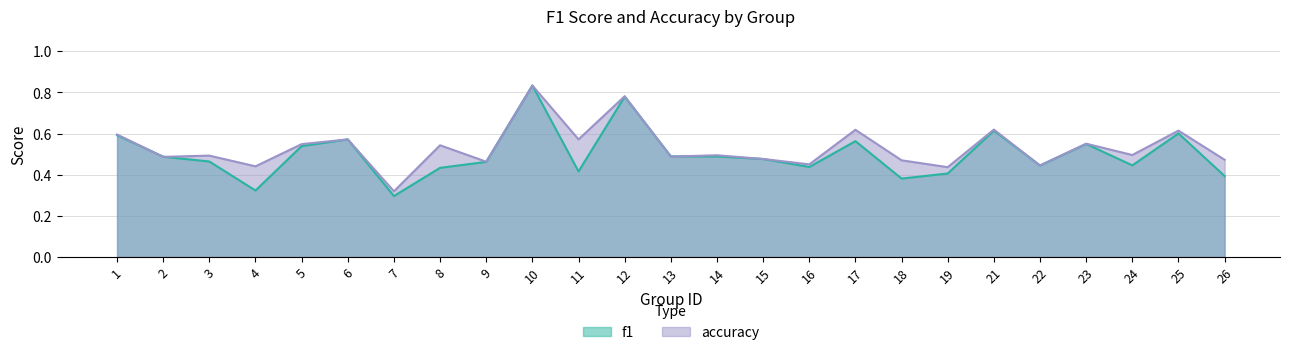

Reading right to left, list all the values displayed in this chart.

f1: 0.4	0.6	0.4	0.5	0.4	0.6	0.4	0.4	0.6	0.4	0.5	0.5	0.5	0.8	0.4	0.8	0.5	0.4	0.3	0.6	0.5	0.3	0.5	0.5	0.6
accuracy: 0.5	0.6	0.5	0.6	0.4	0.6	0.4	0.5	0.6	0.5	0.5	0.5	0.5	0.8	0.6	0.8	0.5	0.5	0.3	0.6	0.5	0.4	0.5	0.5	0.6